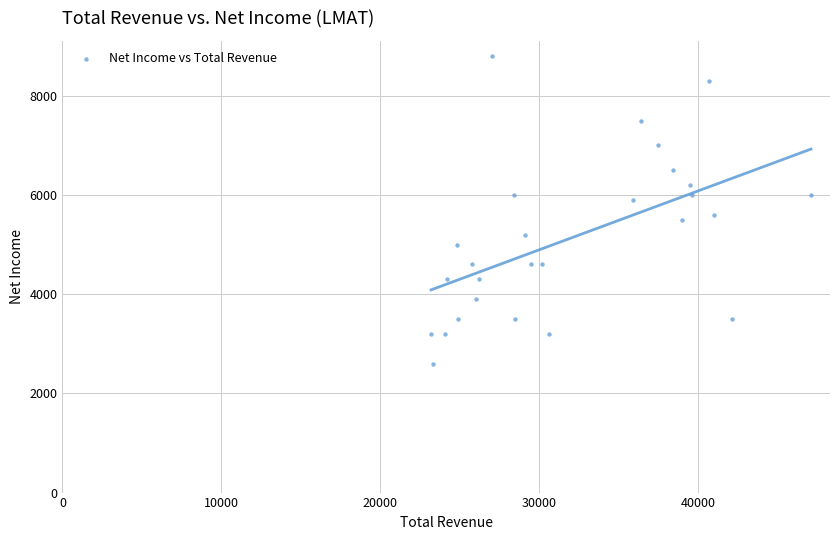

What is the range of Y values (max minus min)?

6200